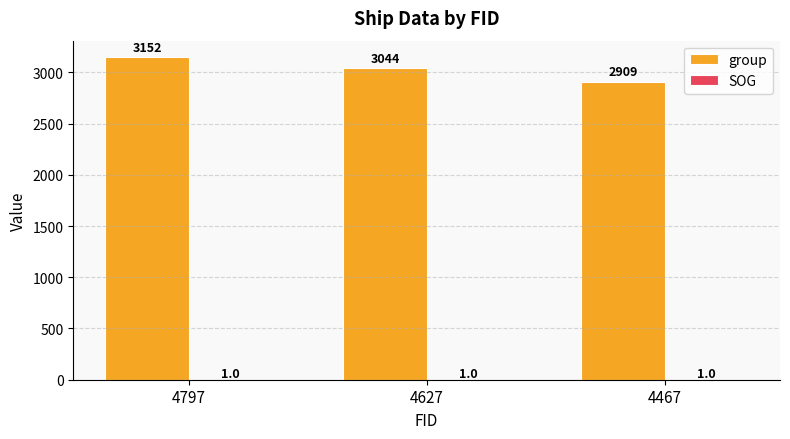

What is the sum of all group values?

9105